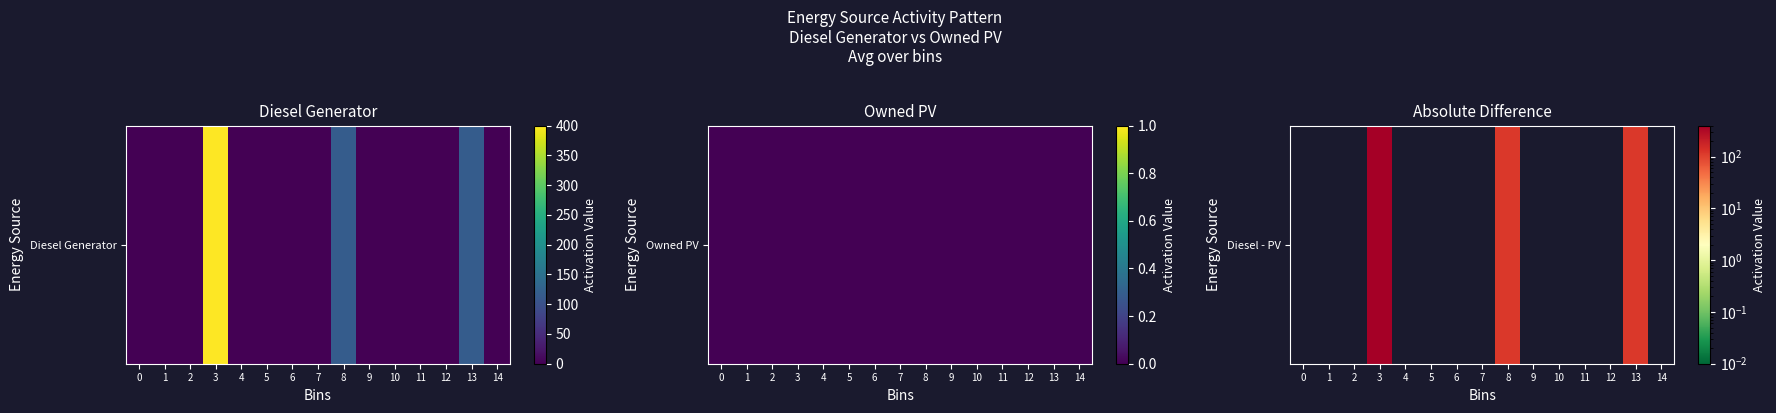

How many values are above zero?

3